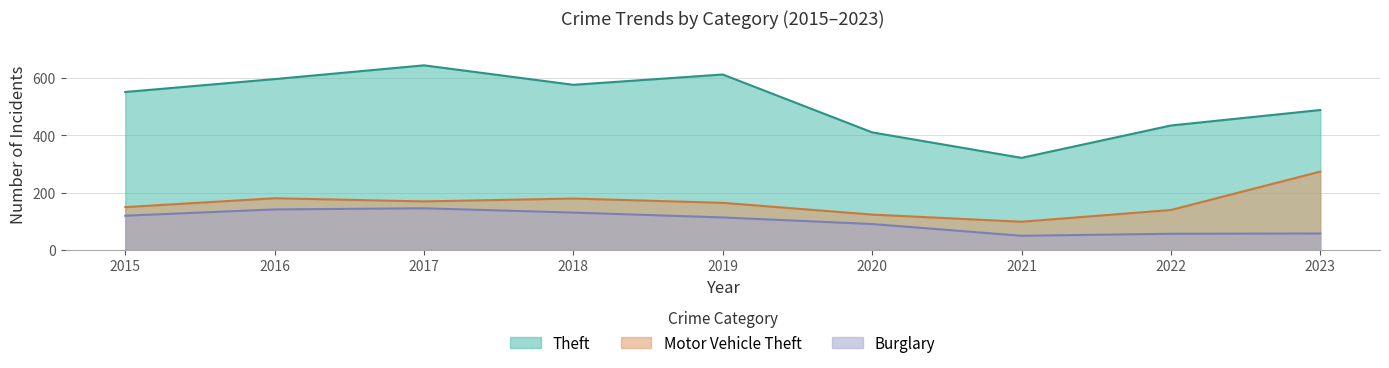

How many lines are shown in the chart?

3